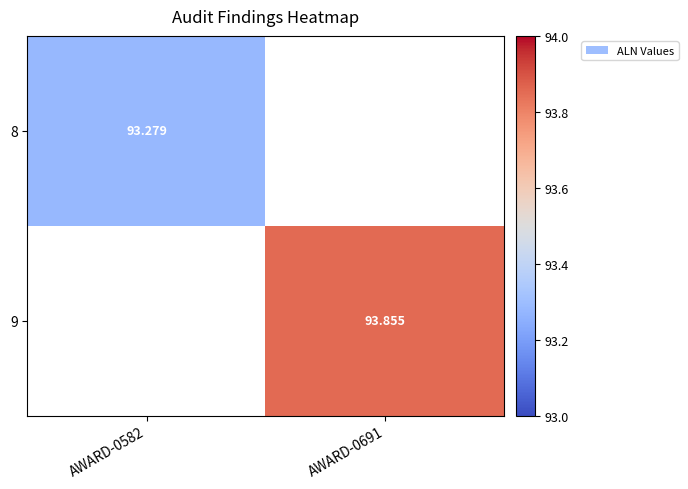

Is it true that 9 equals 57.9 at AWARD-0691?

False